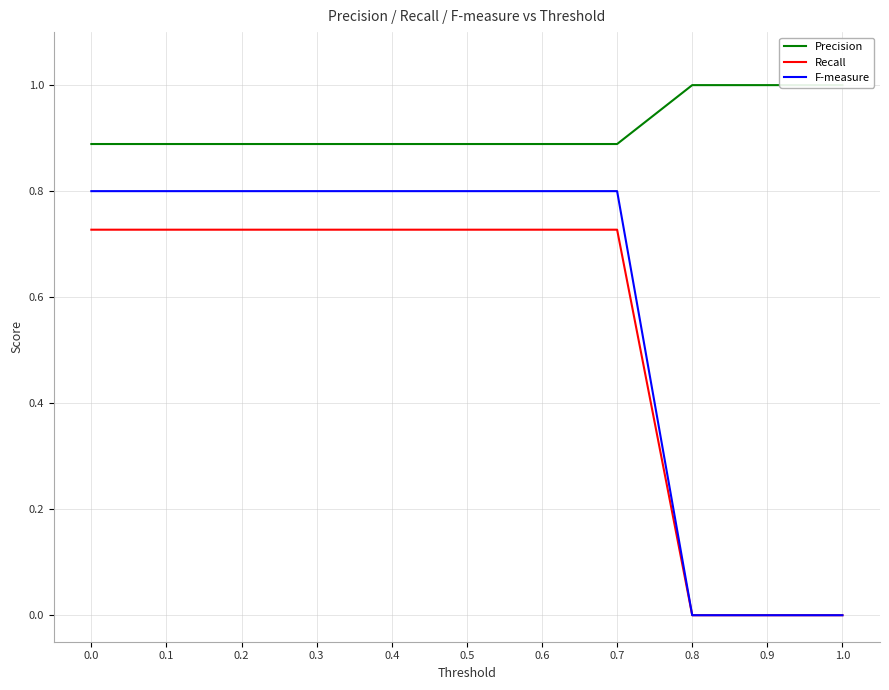

How many F-measure values are between 0 and 1?

11